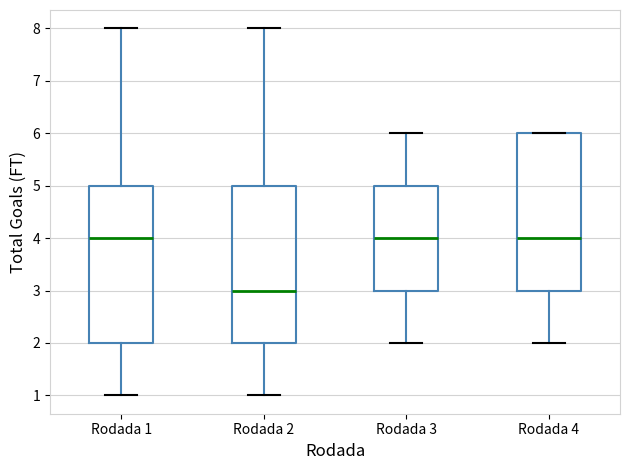

Where does the median line of the box for Rodada 1 sit on the y-axis? The values are not printed on the chart, so give them approximately, as read against the axis.

4